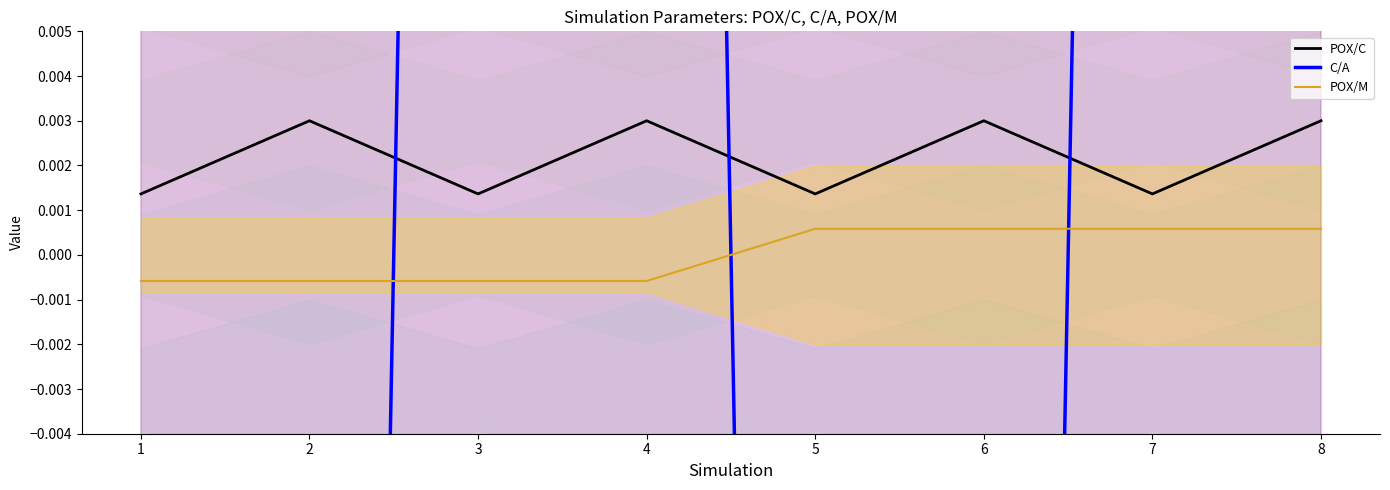

Is the value of C/A at 1 greater than the value of POX/C at 1?

No